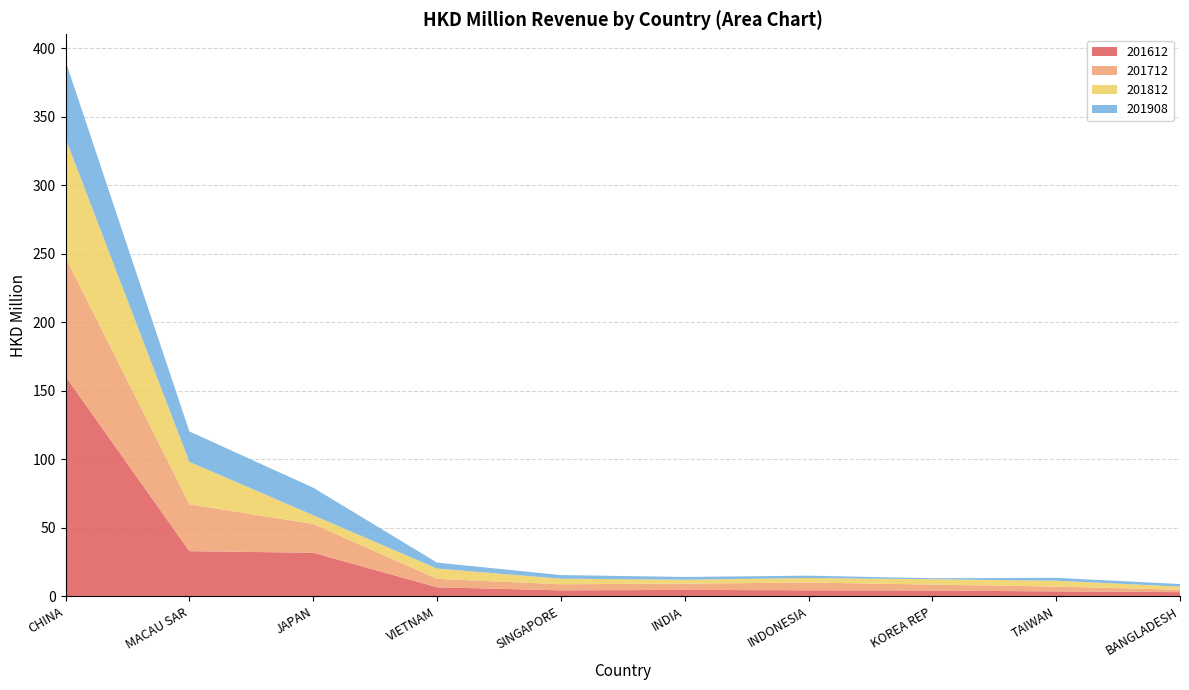

Reading right to left, list all the values displayed in this chart.

201612: BANGLADESH=3.0	TAIWAN=3.6	KOREA REP=4.2	INDONESIA=4.4	INDIA=4.6	SINGAPORE=4.3	VIETNAM=6.6	JAPAN=31.8	MACAU SAR=32.9	CHINA=160.5
201712: BANGLADESH=1.7	TAIWAN=3.5	KOREA REP=4.3	INDONESIA=5.7	INDIA=4.6	SINGAPORE=4.5	VIETNAM=6.2	JAPAN=21.0	MACAU SAR=34.2	CHINA=87.0
201812: BANGLADESH=2.3	TAIWAN=4.3	KOREA REP=3.9	INDONESIA=3.3	INDIA=2.9	SINGAPORE=4.0	VIETNAM=7.5	JAPAN=6.4	MACAU SAR=31.1	CHINA=86.8
201908: BANGLADESH=1.9	TAIWAN=2.1	KOREA REP=0.7	INDONESIA=1.7	INDIA=2.0	SINGAPORE=2.6	VIETNAM=4.3	JAPAN=20.1	MACAU SAR=22.2	CHINA=56.5